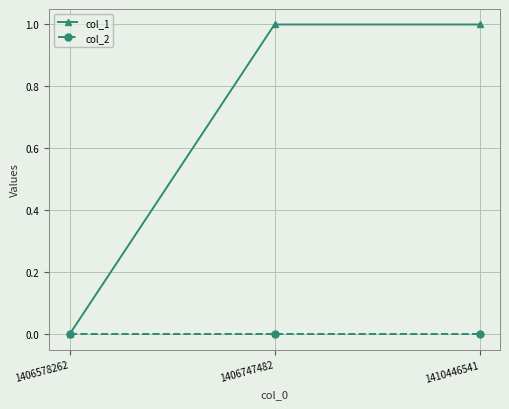

Between 1406578262 and 1410446541, which series saw the biggest shift?

col_1